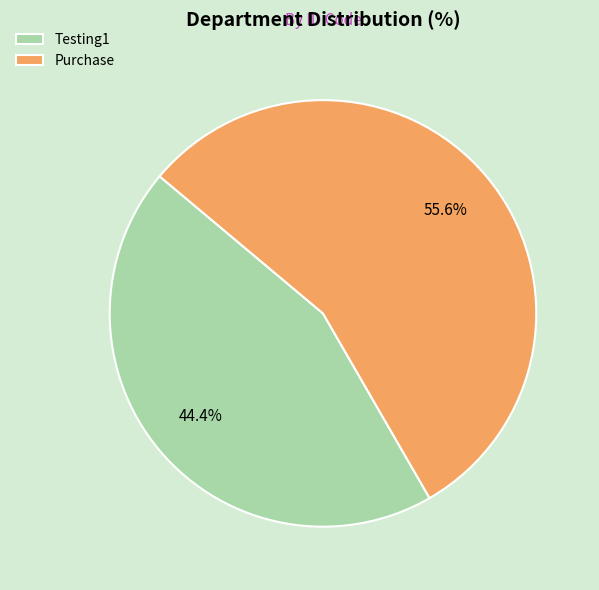

How much of the chart is everything except Purchase?

44.4%